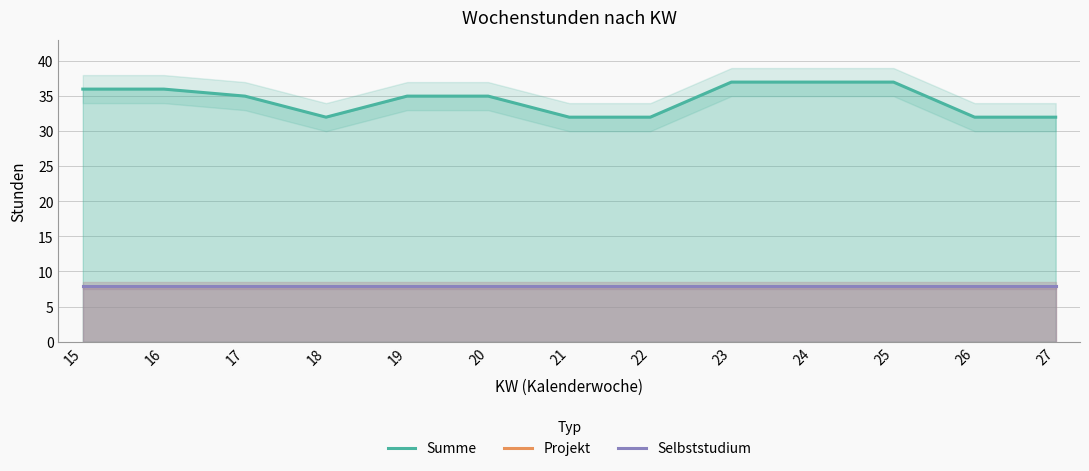

What is the lowest value of the Projekt series?

8